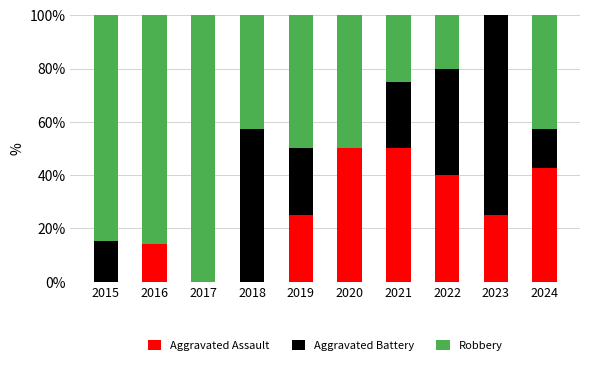

The Aggravated Assault series shows 33.2 at 2018. True or false?

False